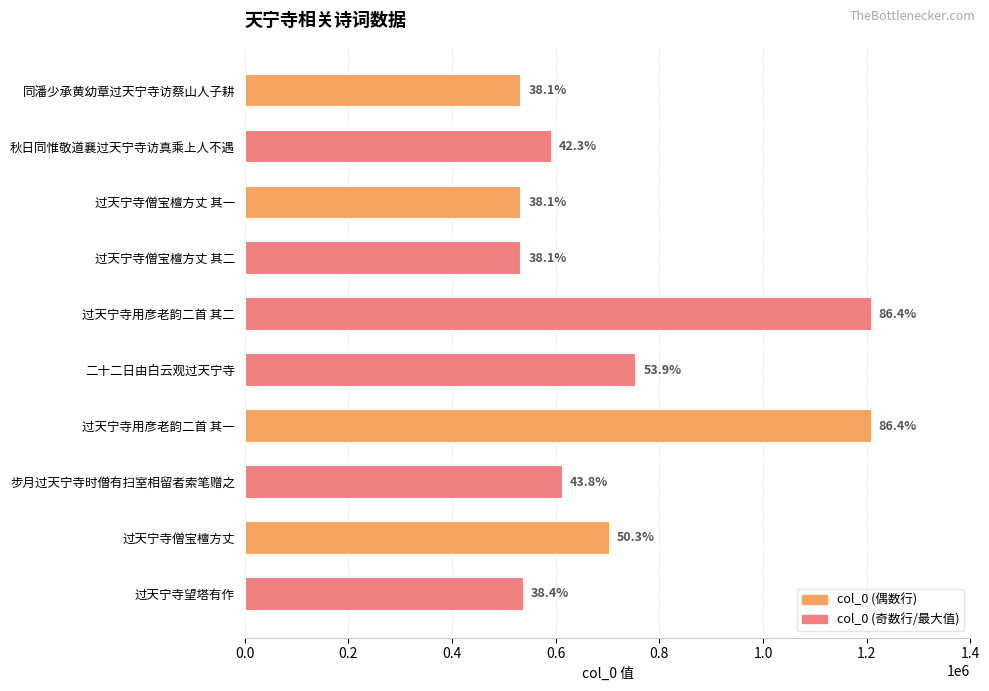

How many bars are there in total?

10